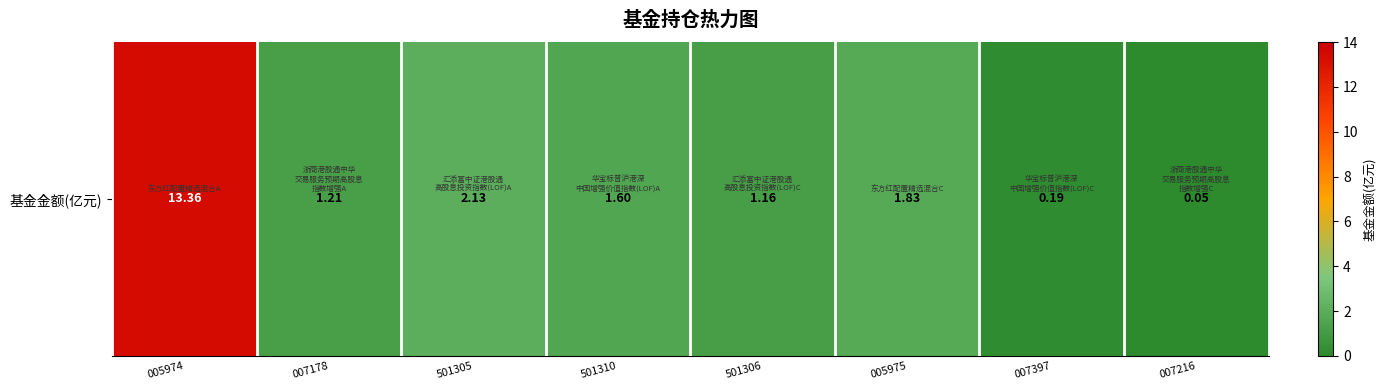

Reading left to right, what are all the values shown in this chart?

005974=13.4	007178=1.2	501305=2.1	501310=1.6	501306=1.2	005975=1.8	007397=0.2	007216=0.1